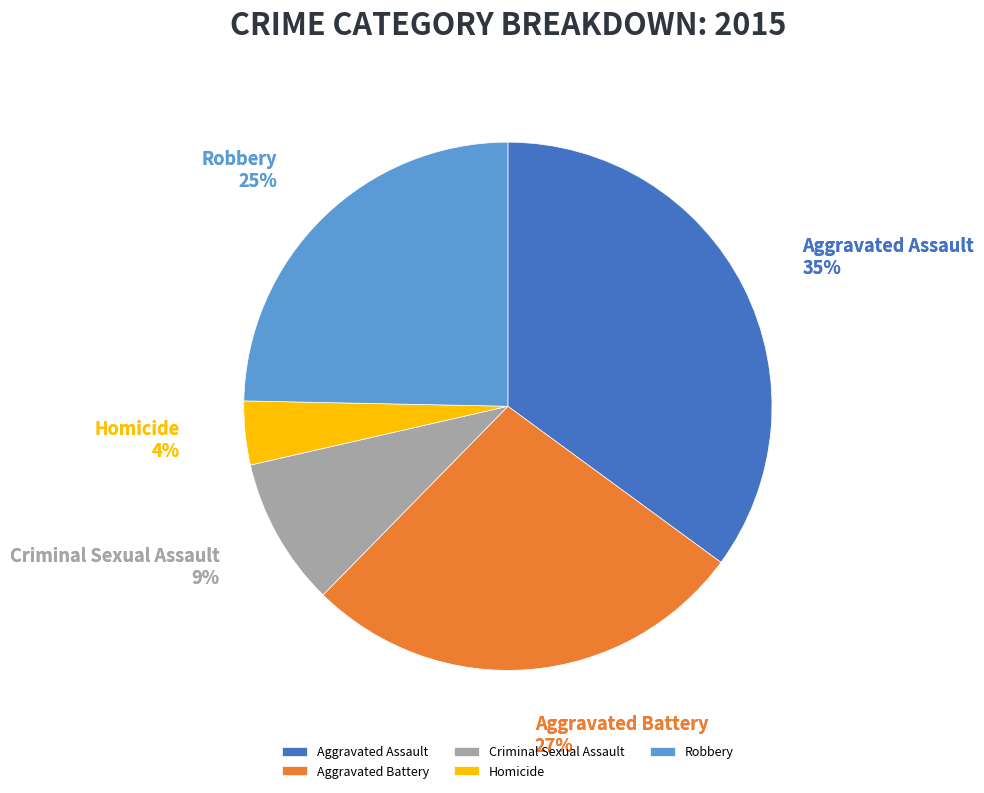

Which slice is the largest?

Aggravated Assault